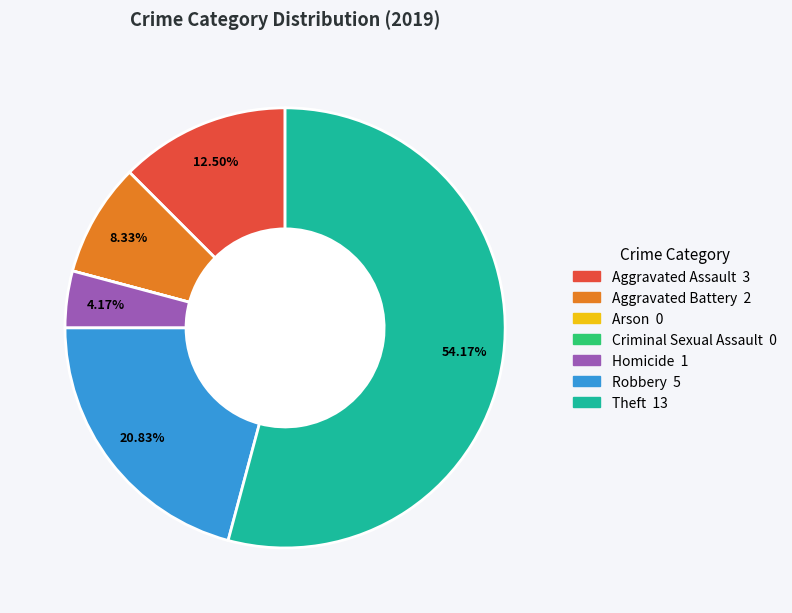

What percentage is NOT represented by Theft?

45.8%